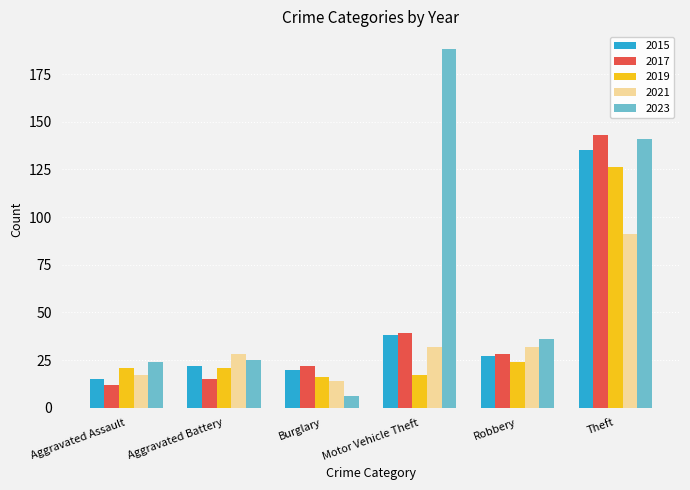

Which series has the largest range (max minus min)?

2023